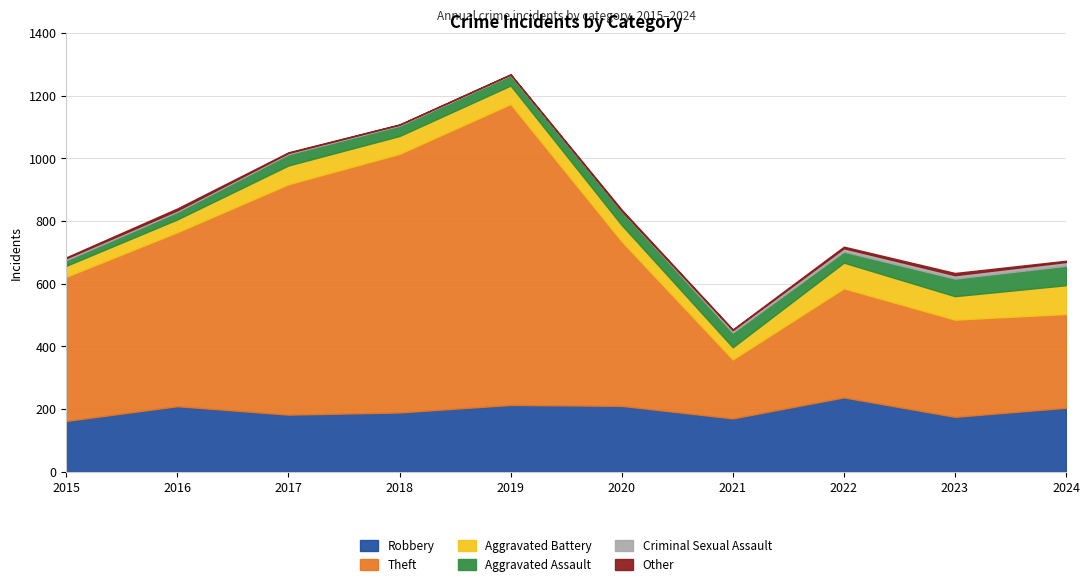

What is the total value across all series at 2018?

1108